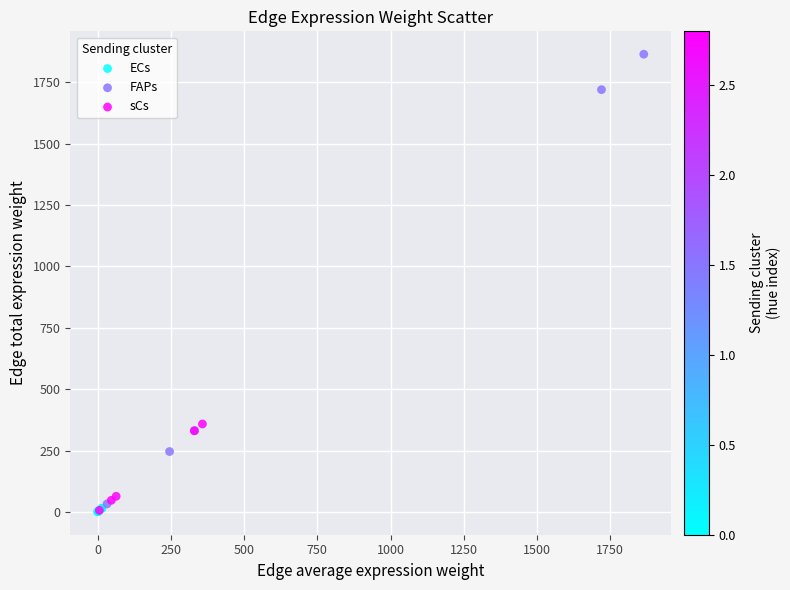

Which series reaches the maximum Y coordinate?

FAPs